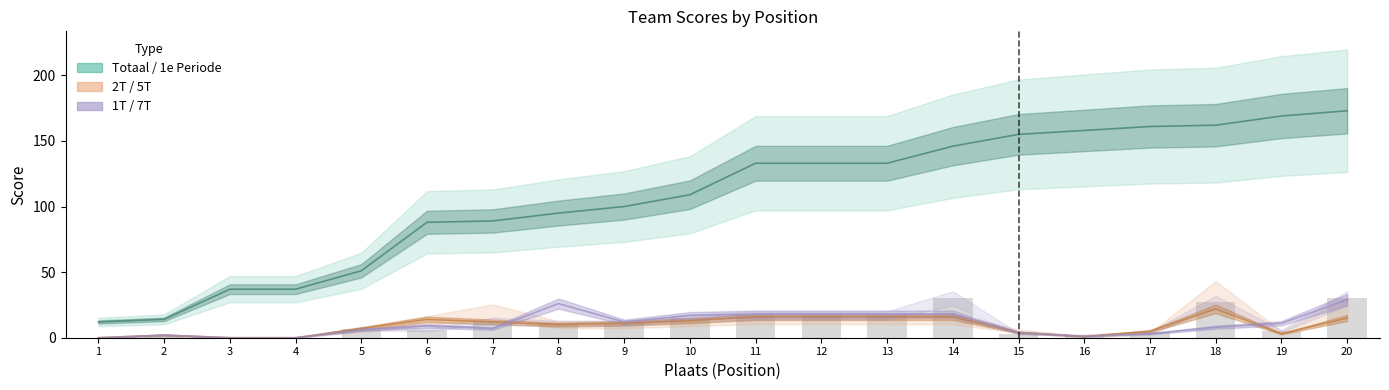

The Totaal series shows 133 at 12. True or false?

True